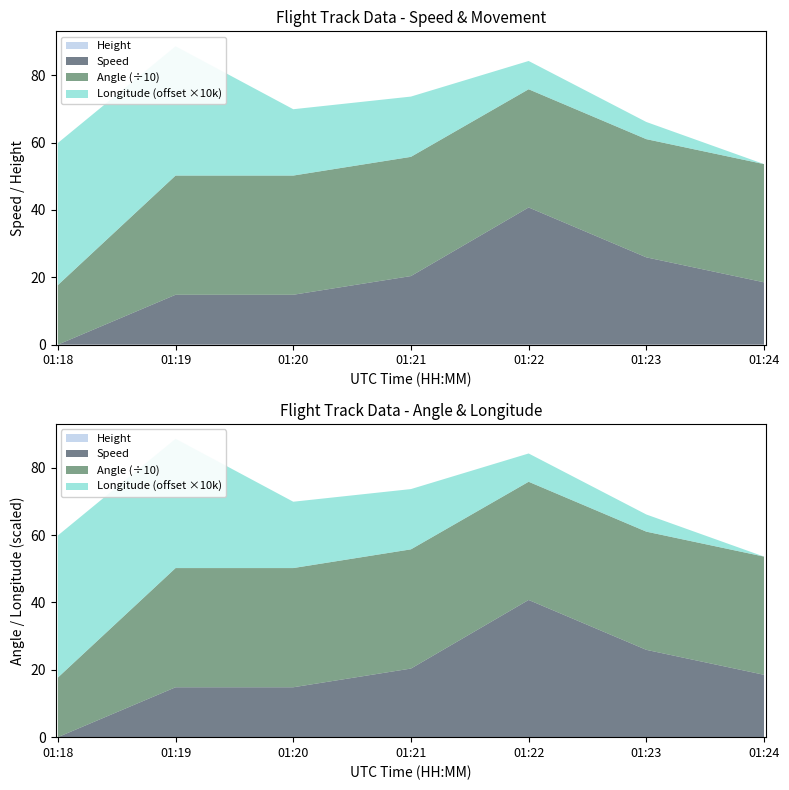

Reading left to right, what are all the values shown in this chart?

Speed: 01:18=0.0	01:19=14.8	01:20=14.8	01:21=20.4	01:22=40.7	01:23=25.9	01:24=18.5
Height: 01:18=0.0	01:19=0.0	01:20=0.0	01:21=0.0	01:22=0.0	01:23=0.0	01:24=0.0
Angle: 01:18=177.0	01:19=354.0	01:20=354.0	01:21=354.0	01:22=351.0	01:23=351.0	01:24=351.0
Longitude: 01:18=116.6	01:19=116.6	01:20=116.6	01:21=116.6	01:22=116.6	01:23=116.6	01:24=116.6